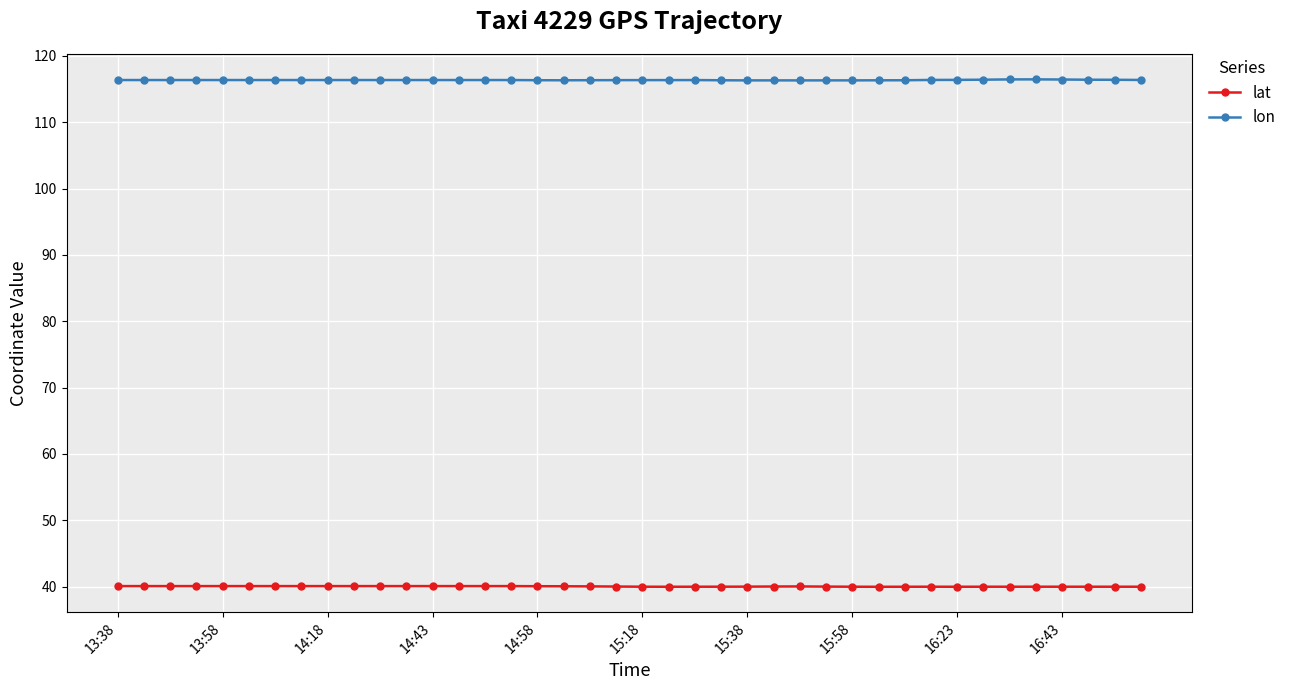

True or false: lat and lon cross at least once.

False